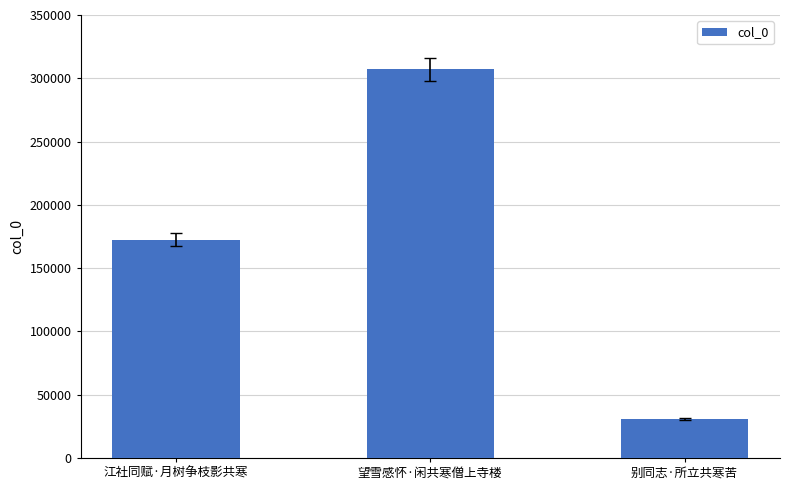

The chart shows a value of 15328 at 别同志·所立共寒苦. True or false?

False